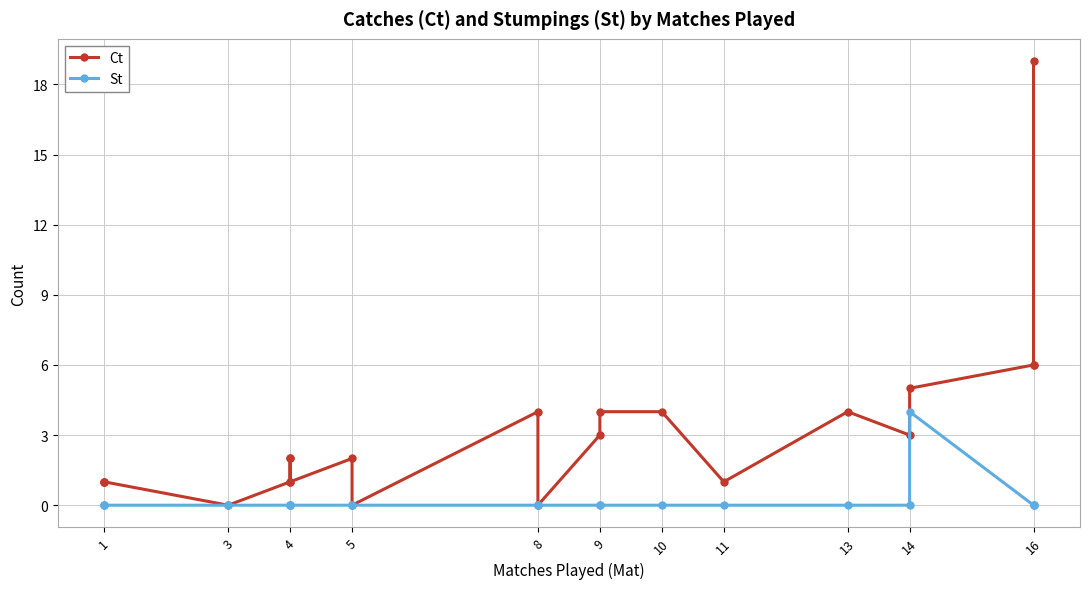

True or false: Ct and St cross at least once.

False